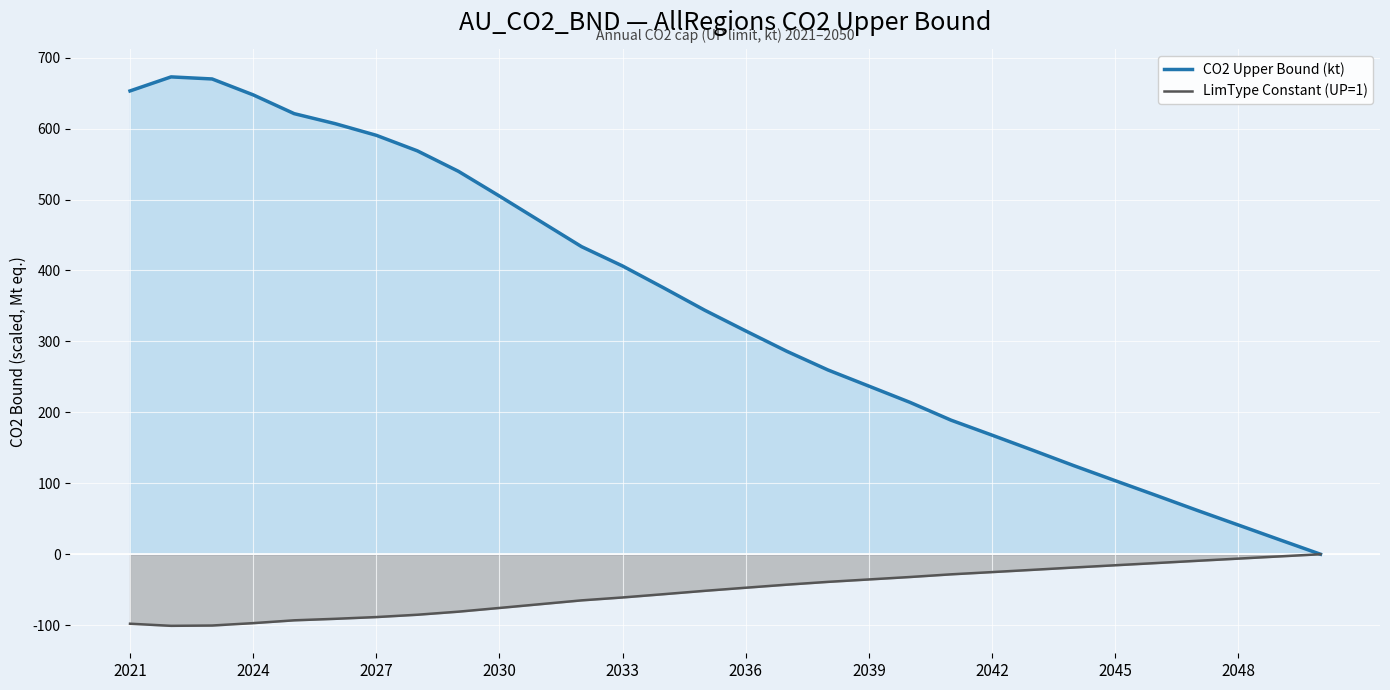

What is the minimum value shown in the chart?

-100.9